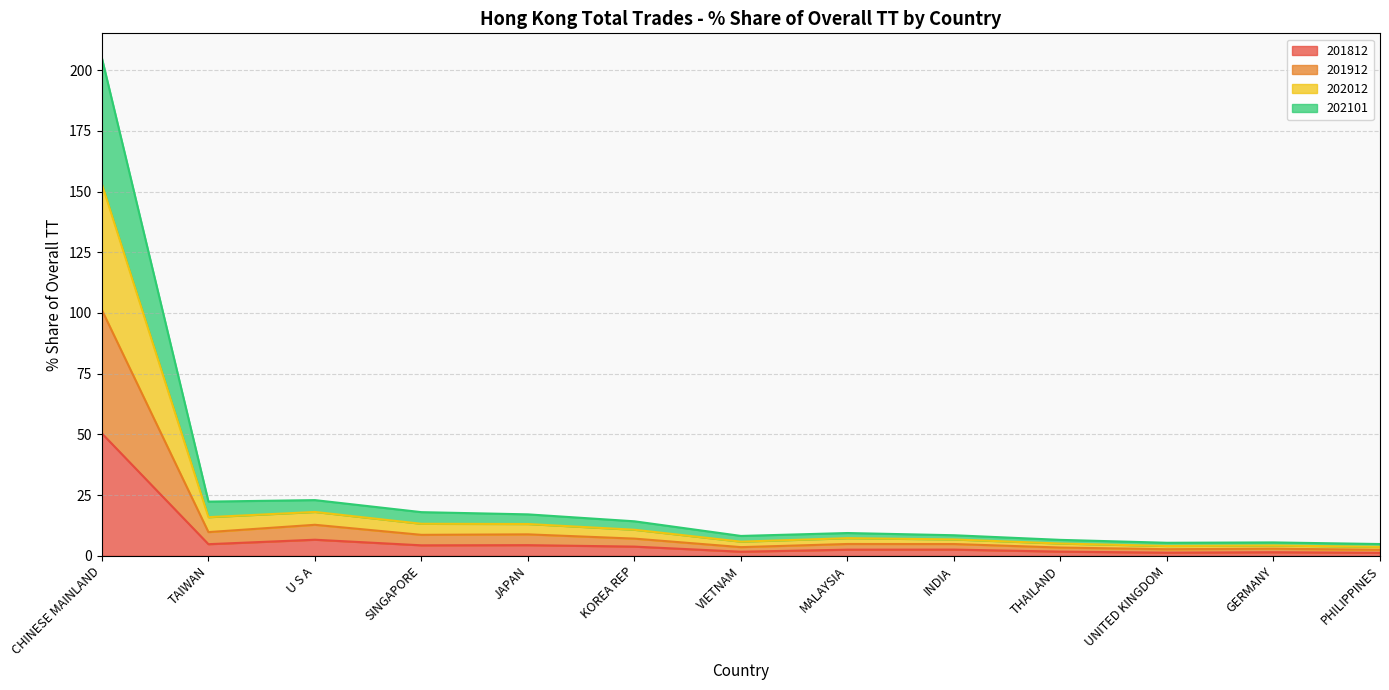

What is the value of the 201812 point at the 8th from the left?

2.5